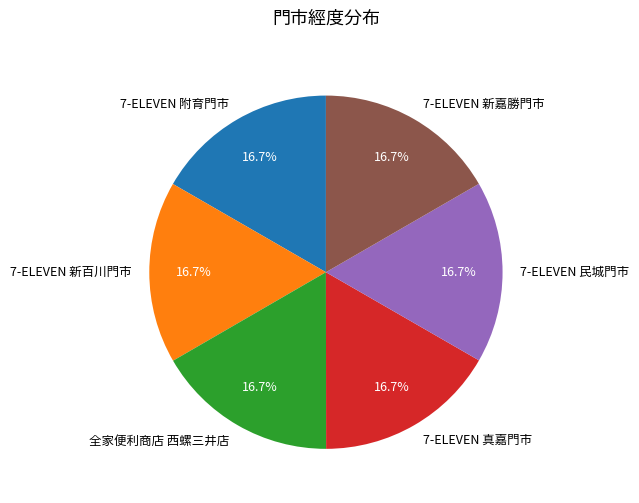

Is there a majority slice in this chart?

No